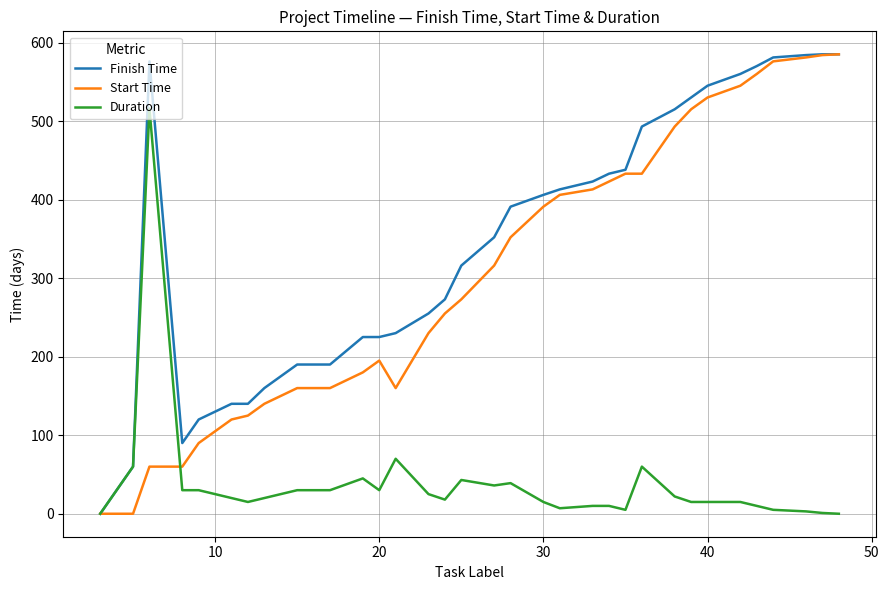

What is the highest value of the Finish Time series?

585